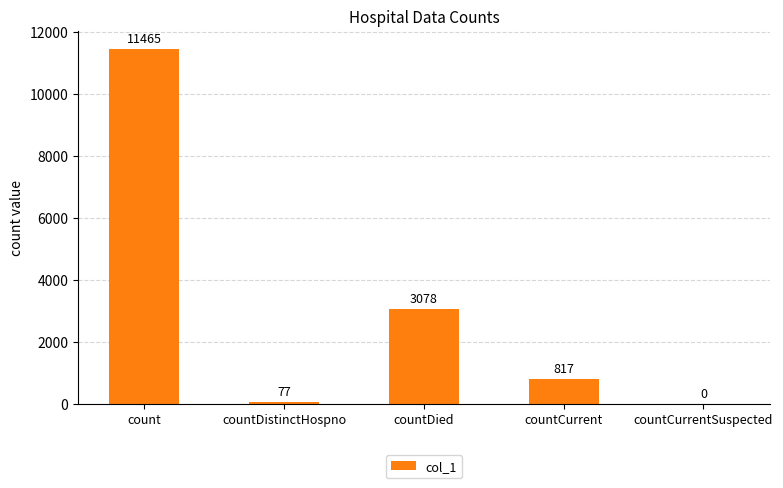

What is the sum of the values at countDied and count?

14543